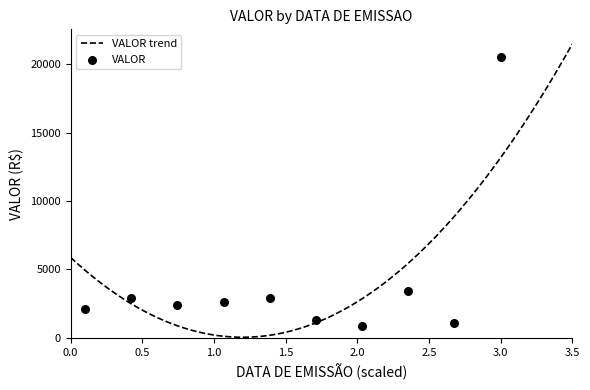

What is the change in value from 2025-06-26 to 2025-07-29?

+17560.3